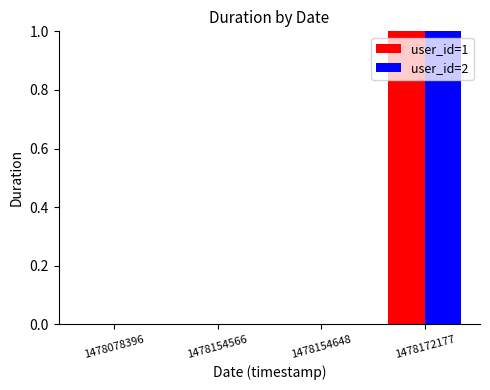

How many groups of bars are there?

4